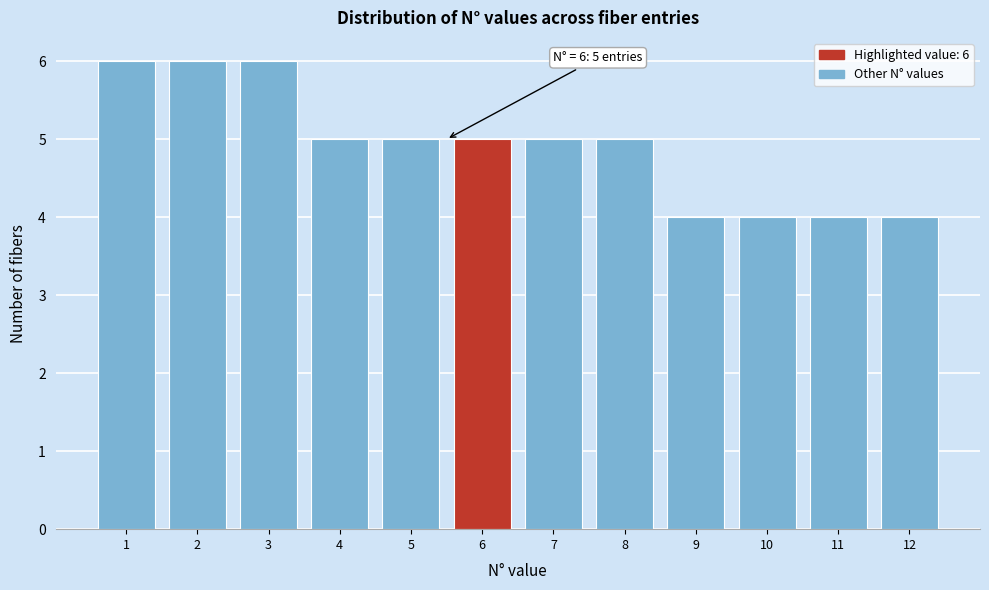

Reading right to left, list all the values displayed in this chart.

4	4	4	4	5	5	5	5	5	6	6	6